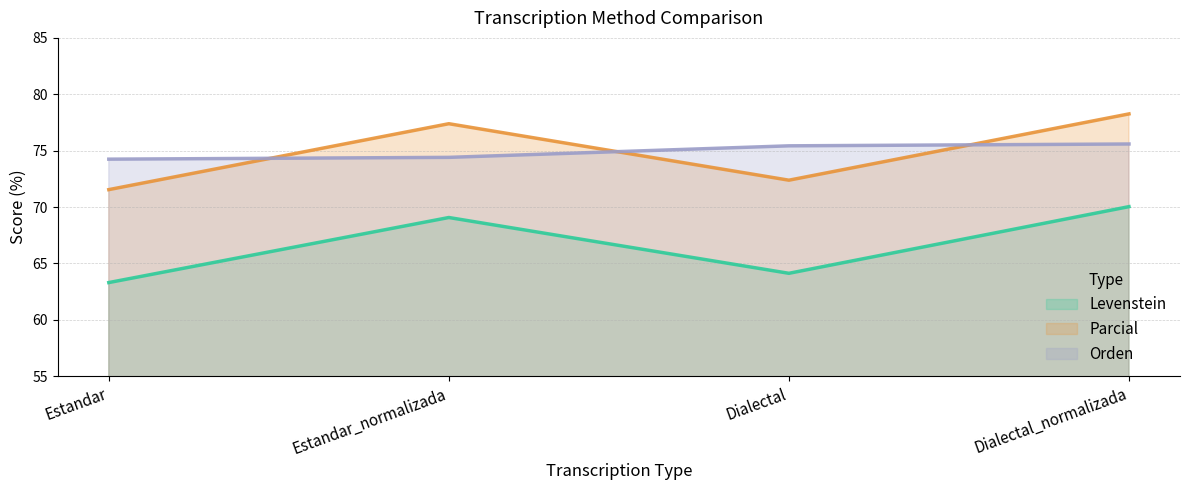

Is it true that Orden equals 74.4 at Estandar_normalizada?

True